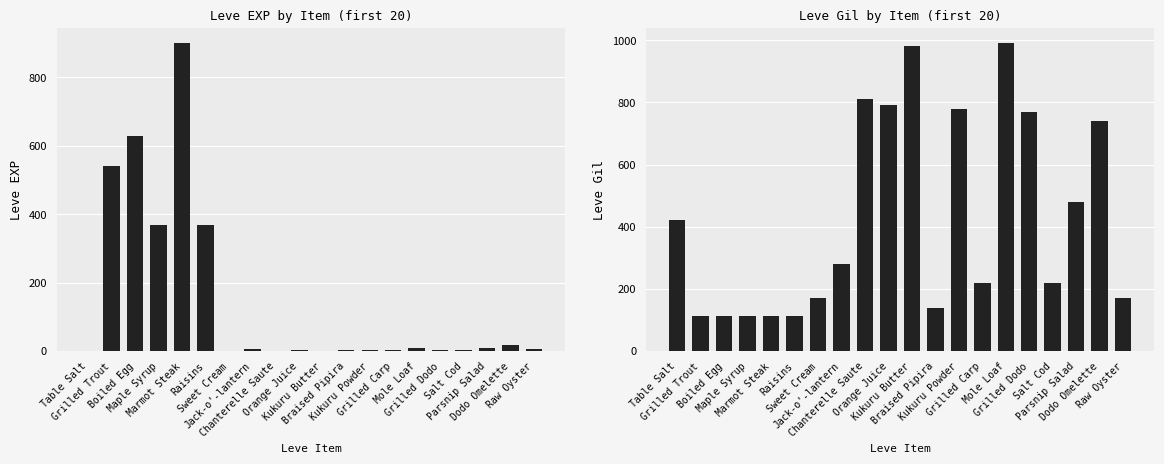

At how many categories does at least one series exceed 527?

10